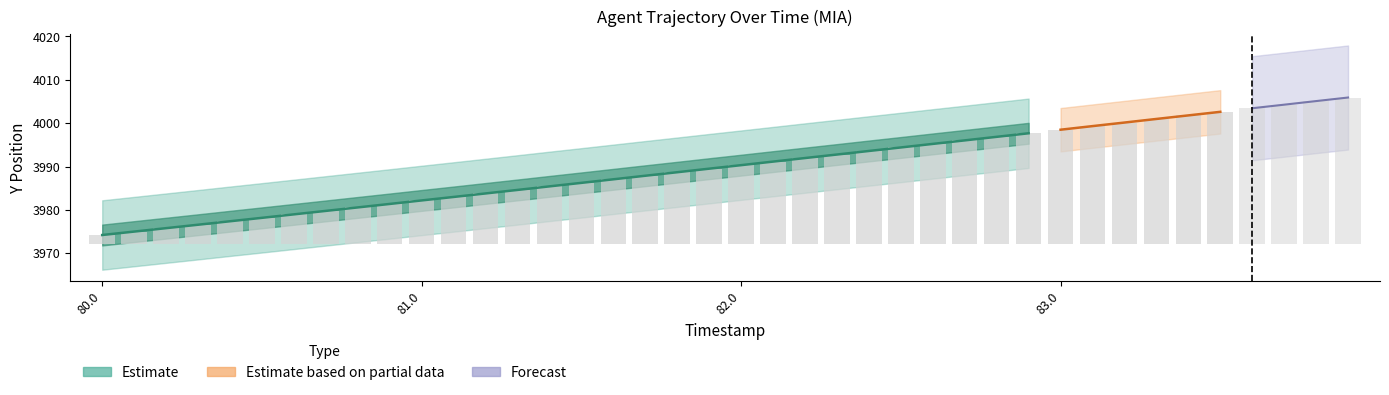

The X series shows -157.7 at 81.0. True or false?

False